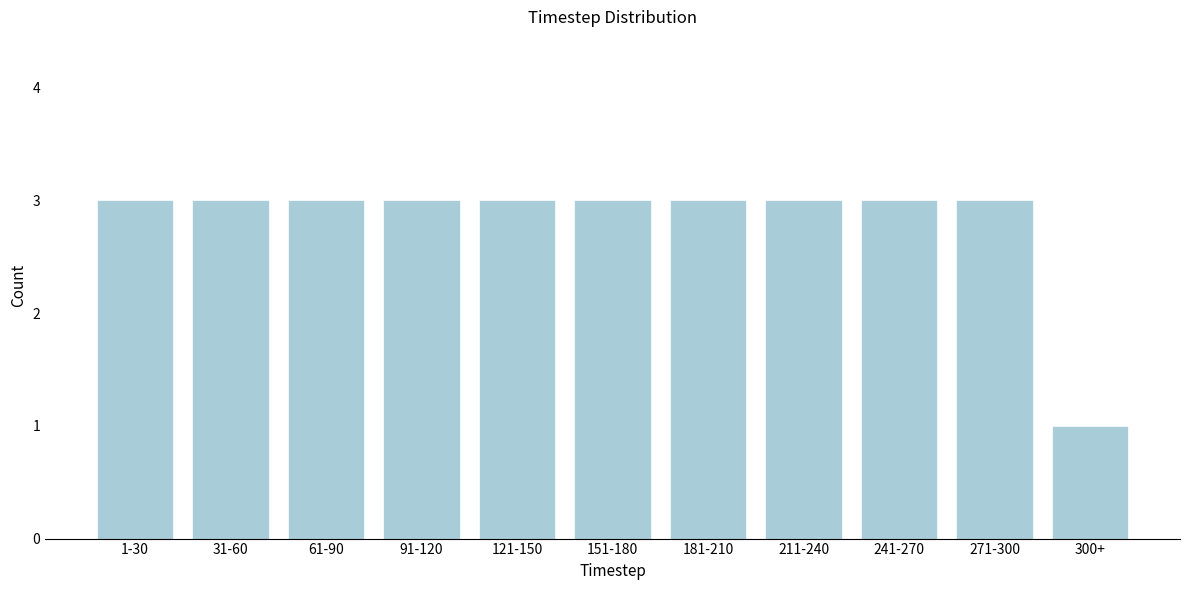

Reading right to left, list all the values displayed in this chart.

300+=1	271-300=3	241-270=3	211-240=3	181-210=3	151-180=3	121-150=3	91-120=3	61-90=3	31-60=3	1-30=3